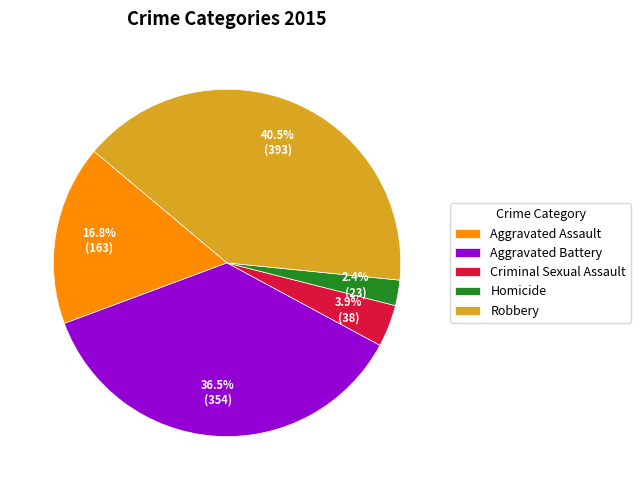

To the nearest percent, what is the difference between the Aggravated Battery and Aggravated Assault slice percentages?

20%